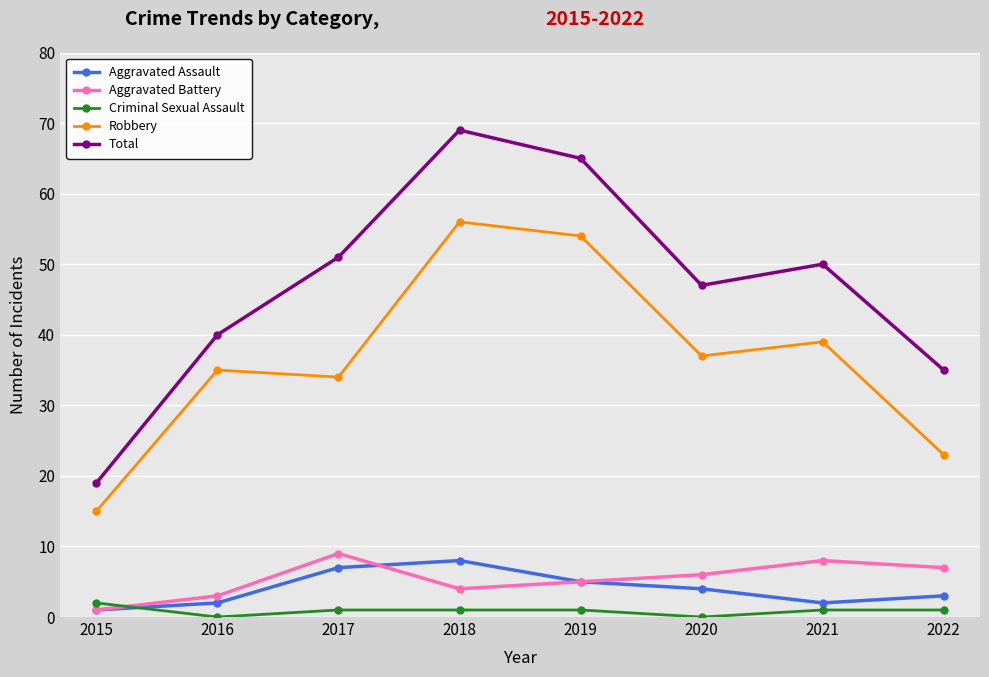

In Aggravated Battery, how many points are lower than both neighbors (excluding endpoints)?

1